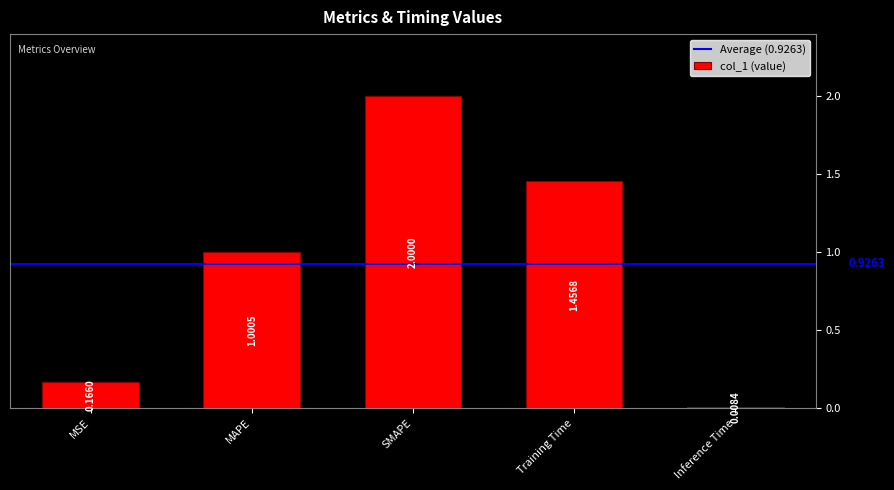

The value at MSE is 0.0. True or false?

False